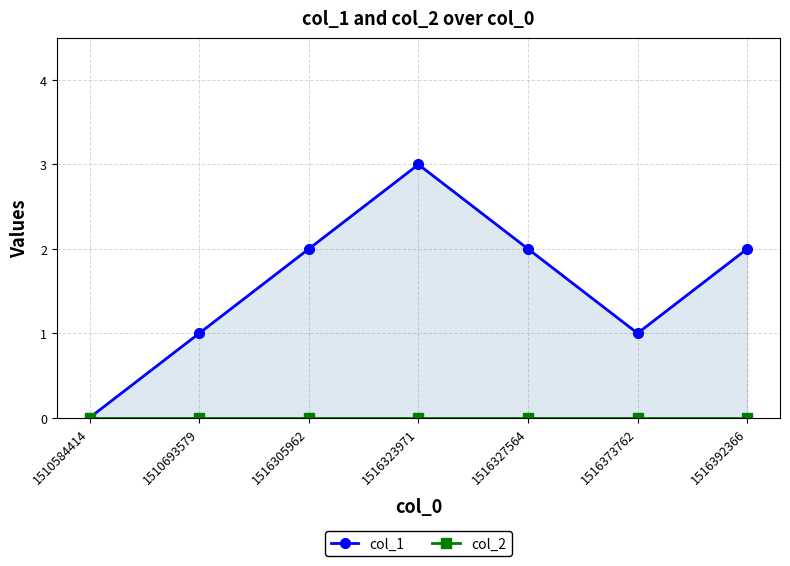

Which series has the largest range (max minus min)?

col_1